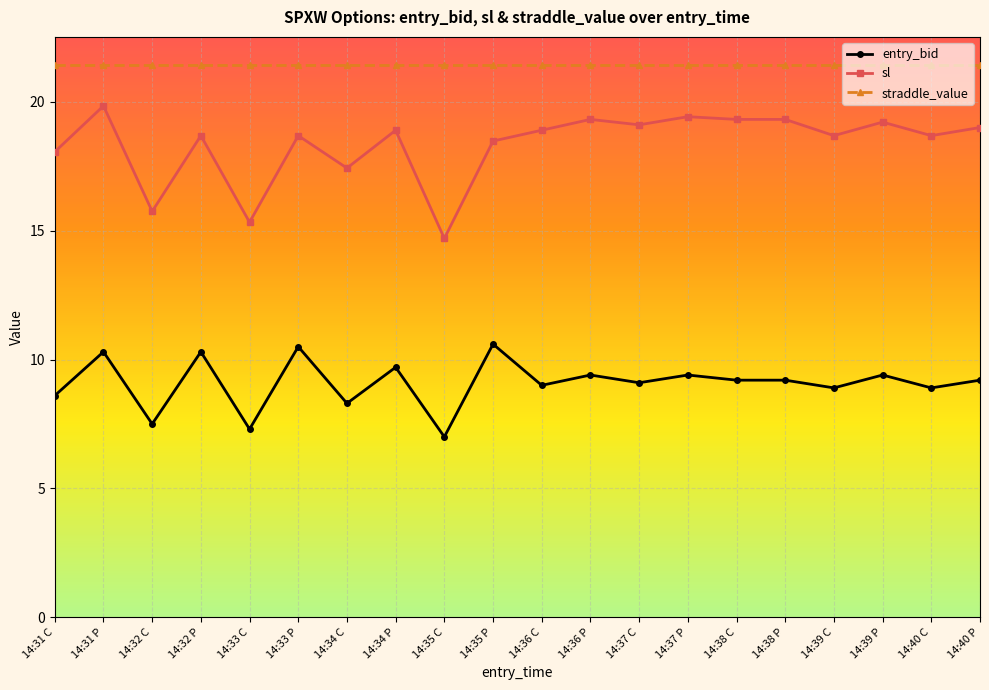

Where is the first local minimum for entry_bid?

14:32 C